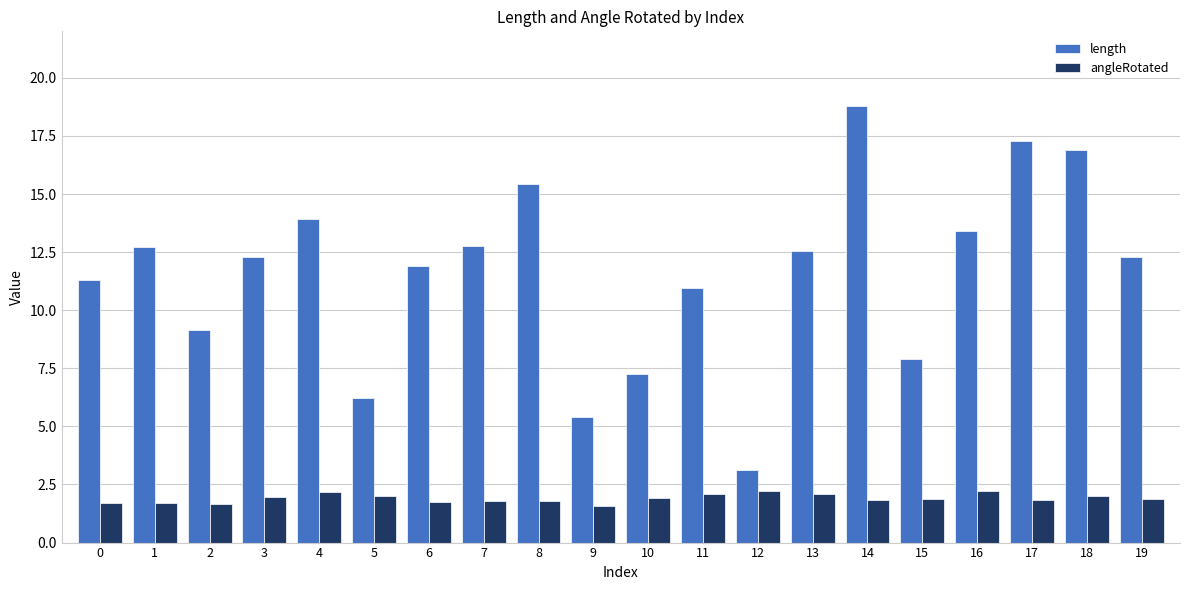

Rank the series by their average value, from lowest to highest.

angleRotated, length